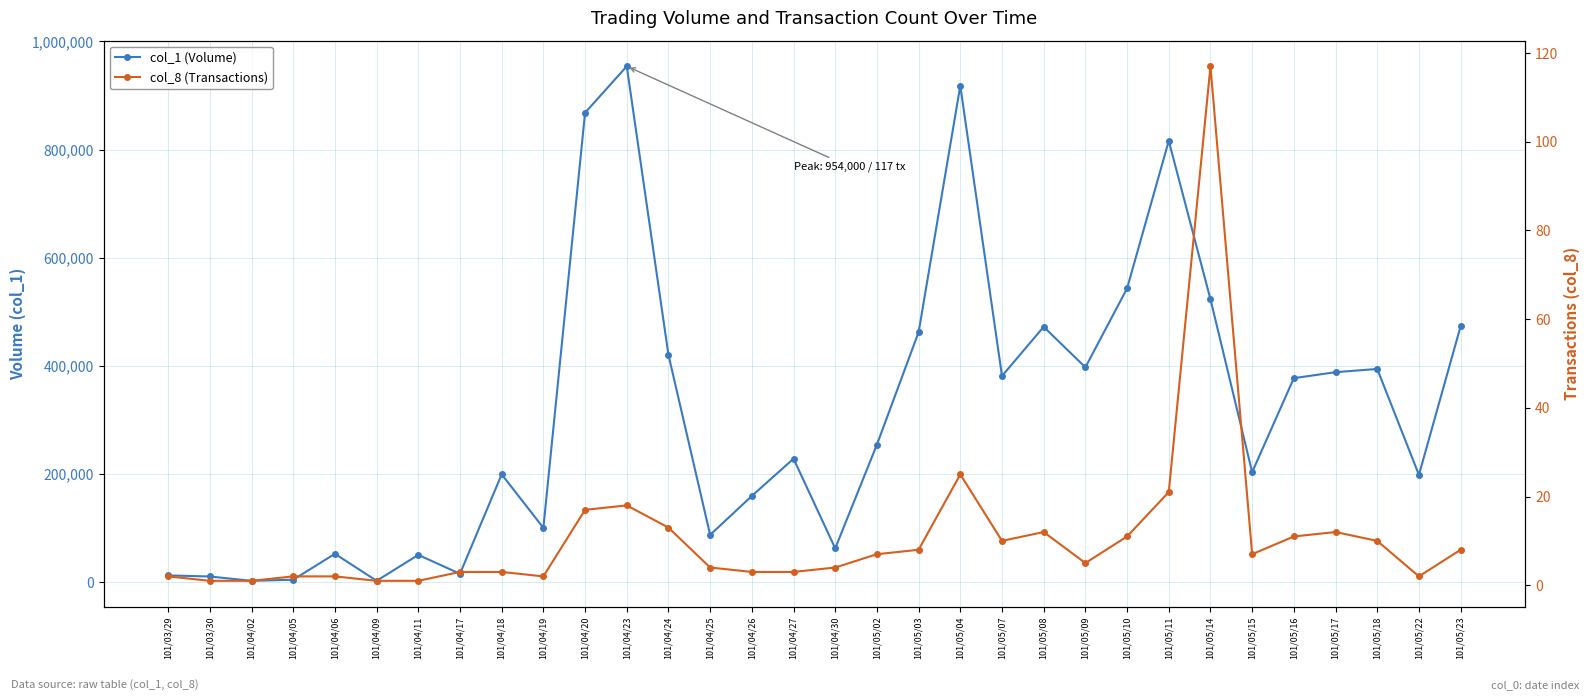

What is the difference between the maximum and second lowest values in the col_8 (Transactions) series?

116